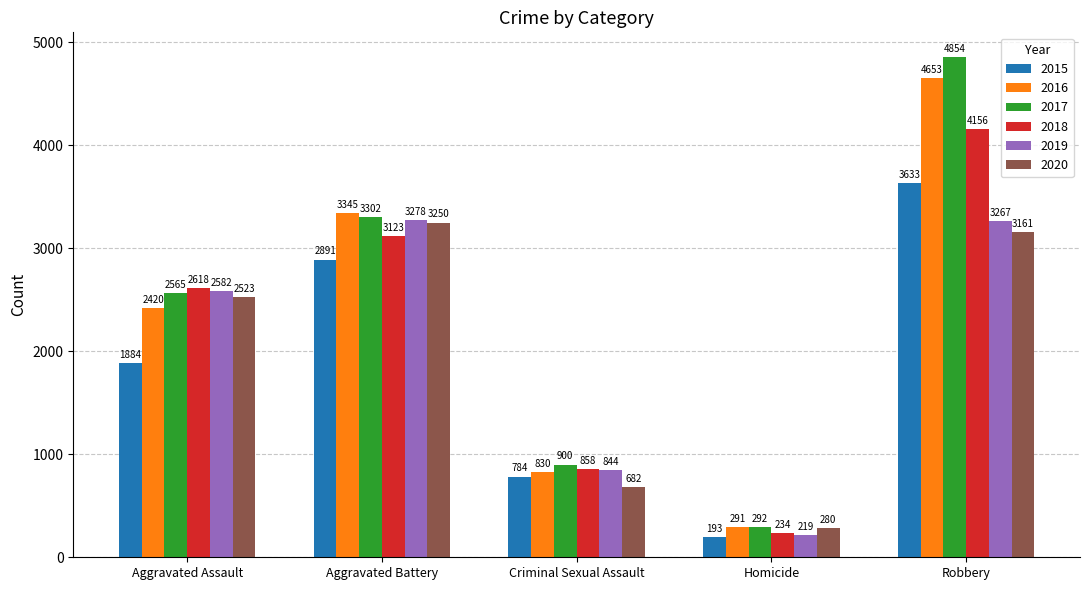

The value of 2019 at Robbery is 3267. True or false?

True